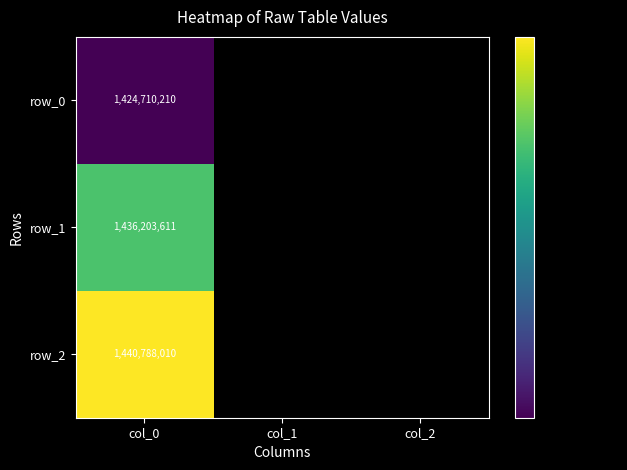

What is the maximum value shown in the chart?

1440788010.0